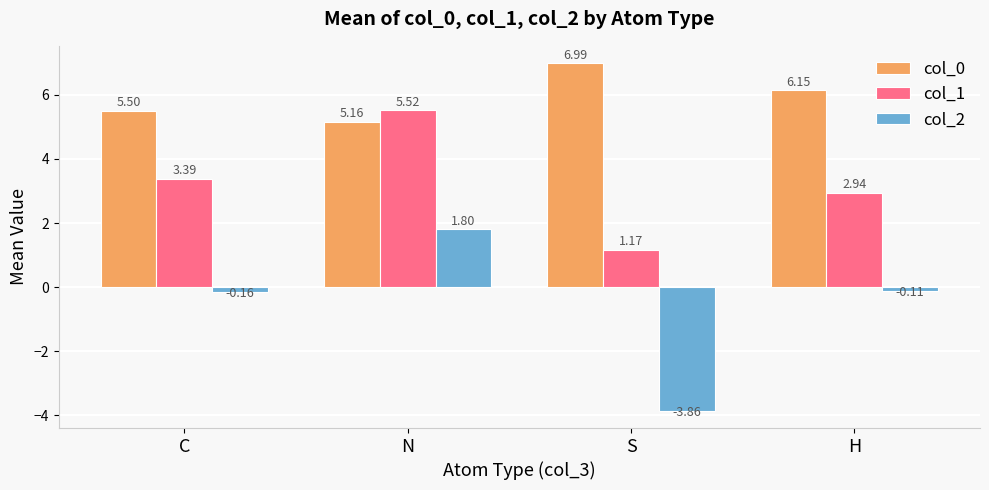

How many data points in col_2 are less than 0?

3